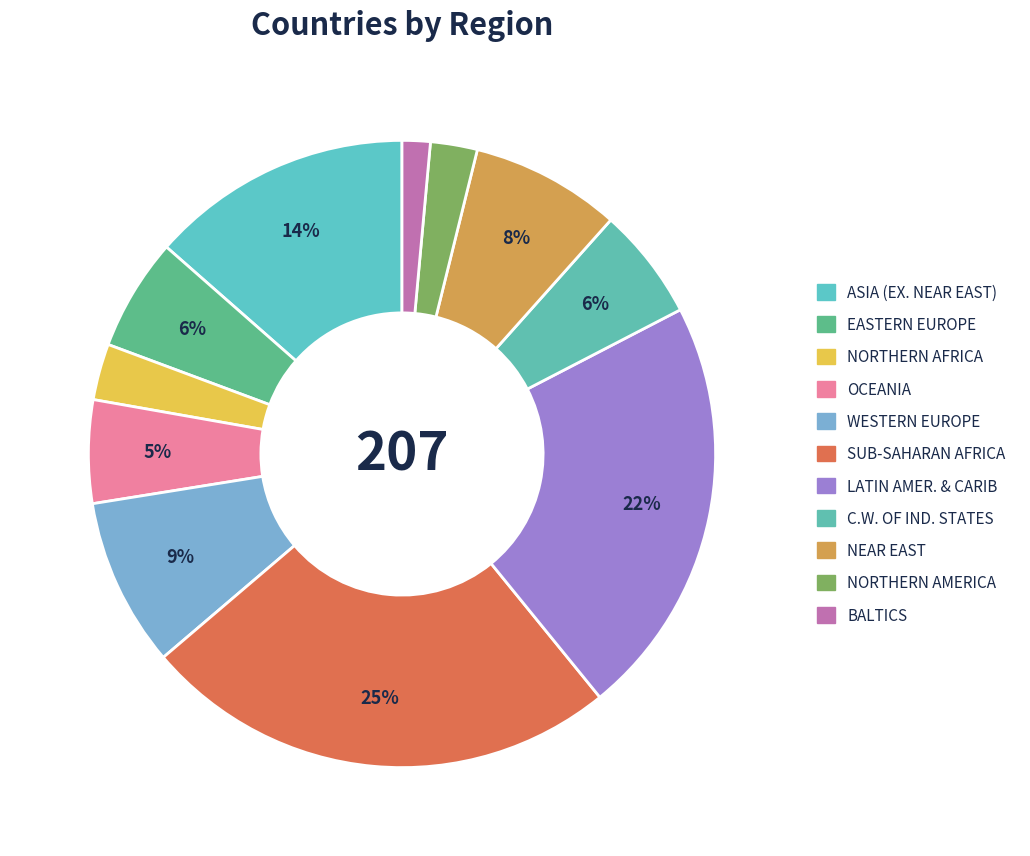

Count the number of slices in the pie.

11